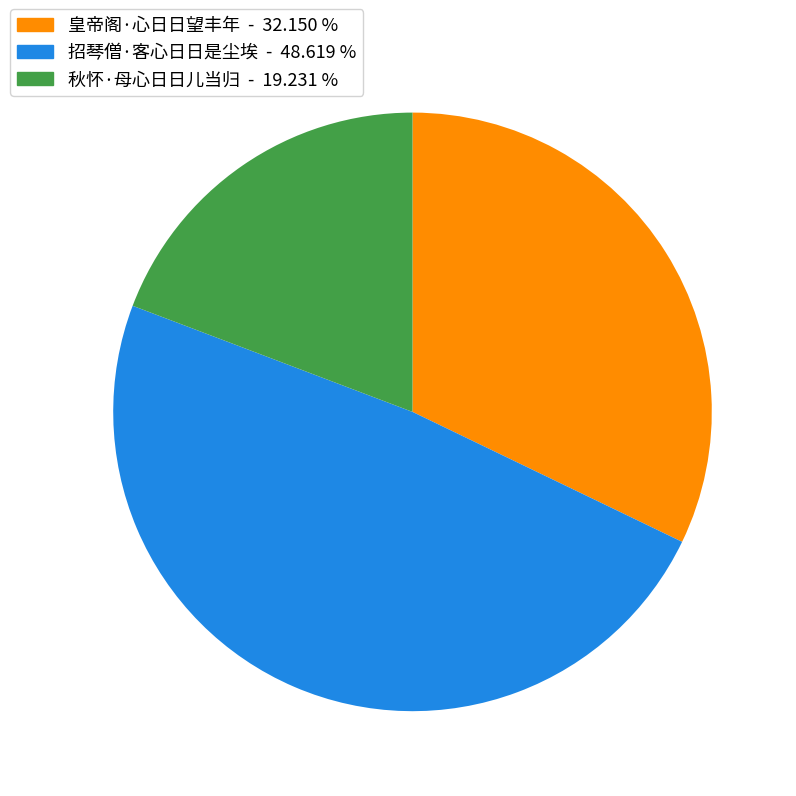

Do 秋怀·母心日日儿当归 and 皇帝阁·心日日望丰年 together represent more than half of the pie?

Yes